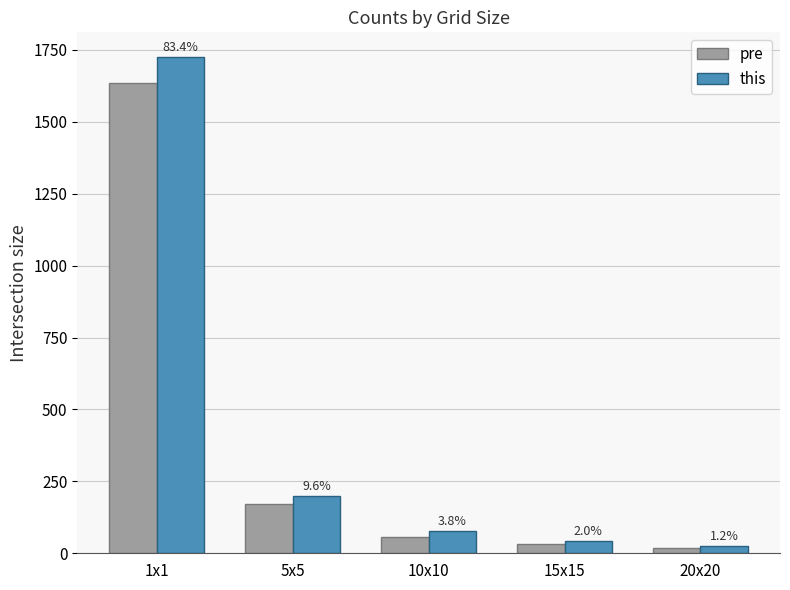

How many bars are there in total?

10